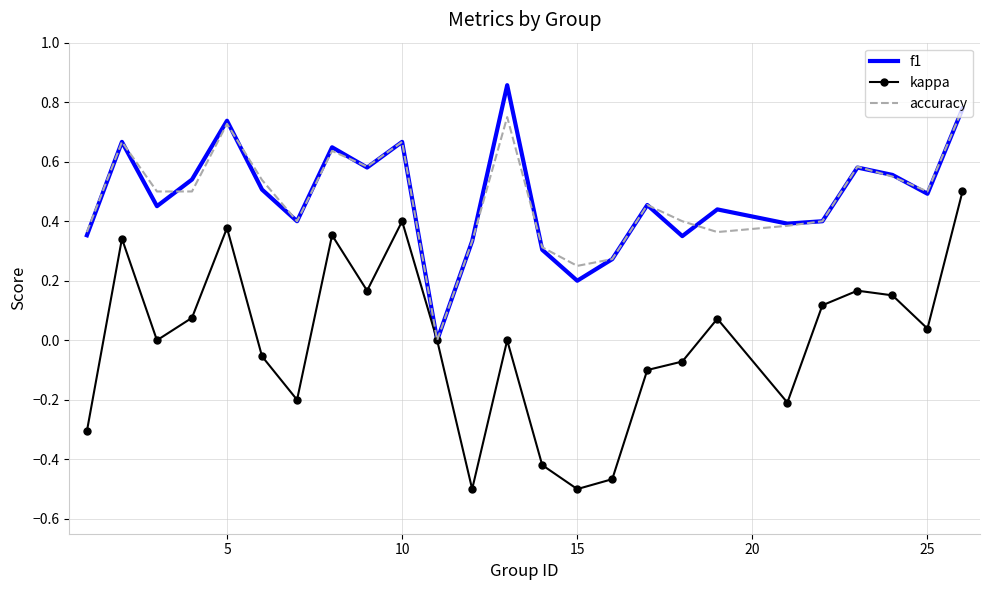

Which series has the largest range (max minus min)?

kappa